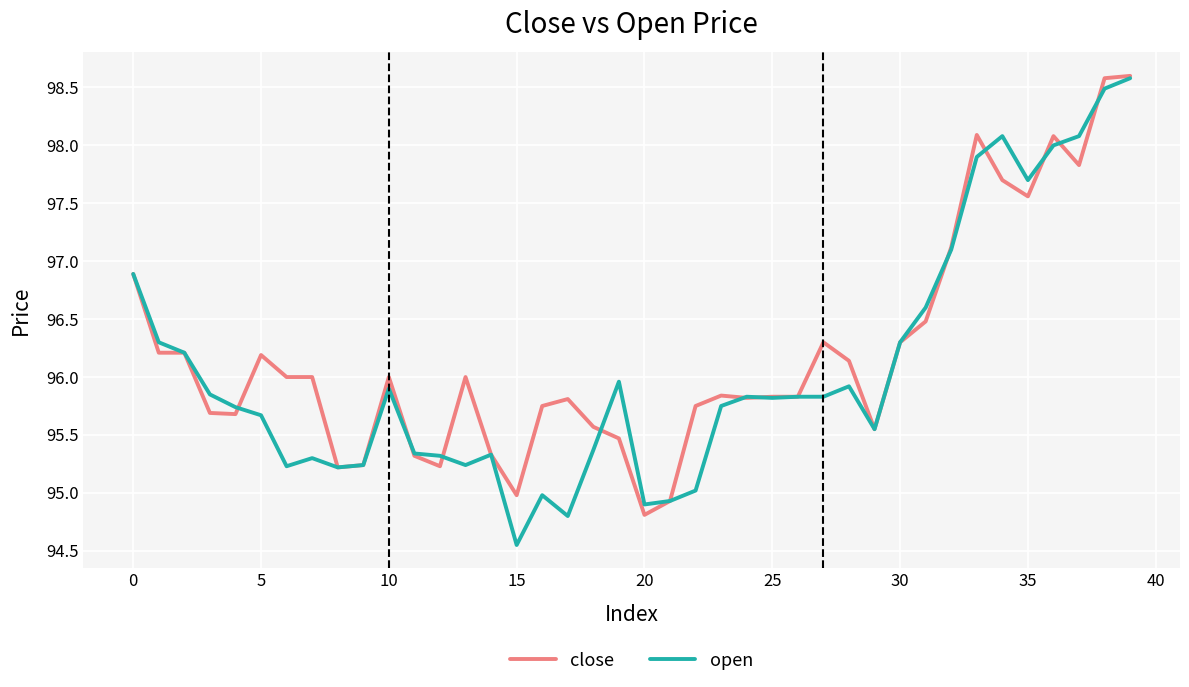

Which series has the largest range (max minus min)?

open